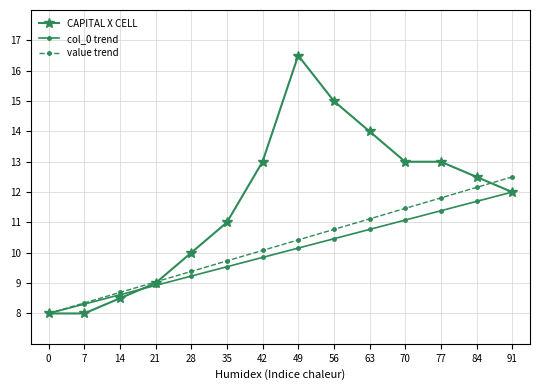

What are all the series names shown in the legend?

CAPITAL X CELL, col_0 trend, value trend